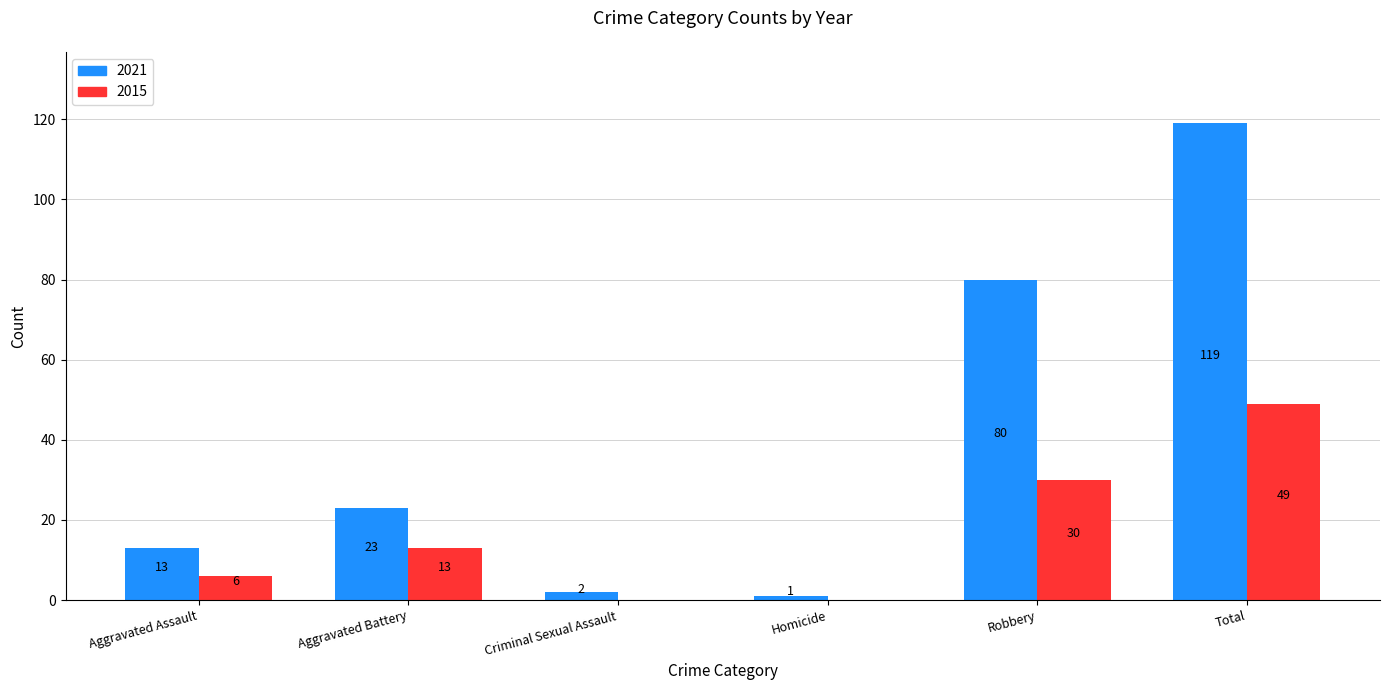

How many groups of bars are there?

6